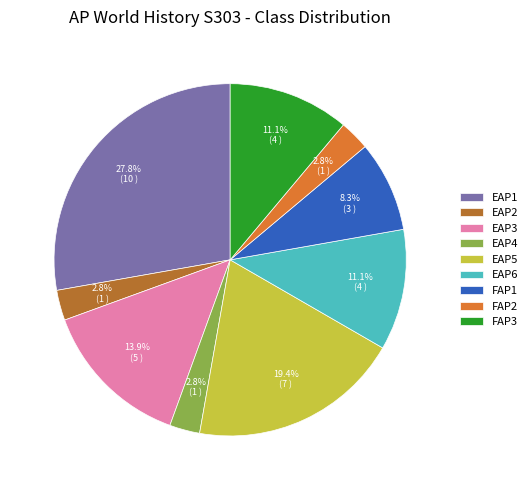

What percentage is NOT represented by FAP3?

88.9%